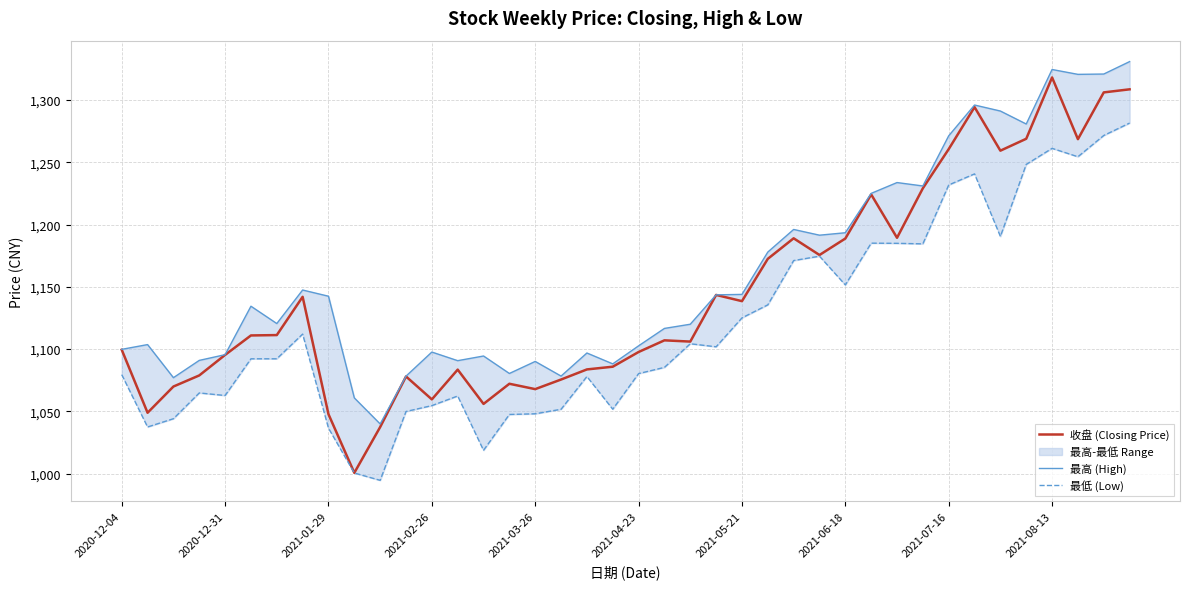

Does the chart display data point markers on the line(s)?

No